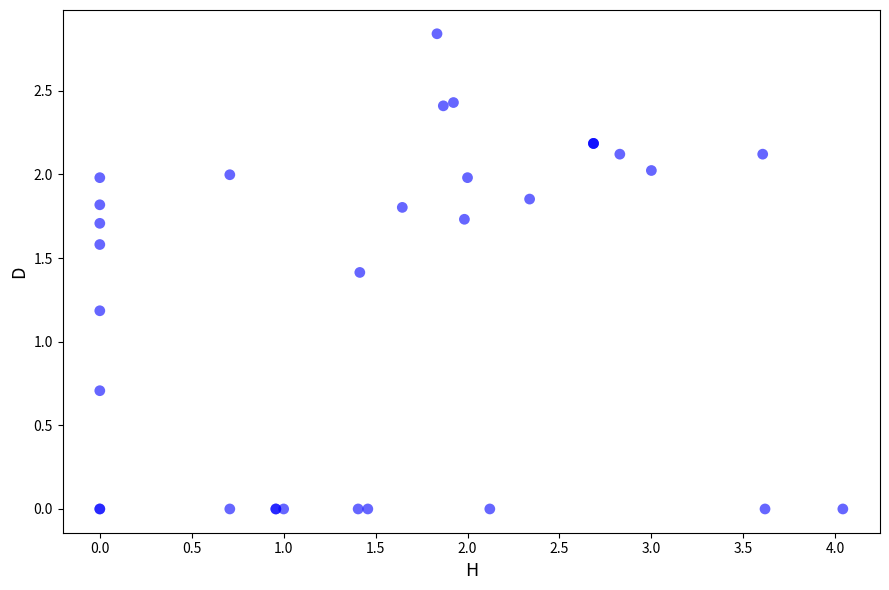

What Y value in the scatter plot is closest to 1?

1.2